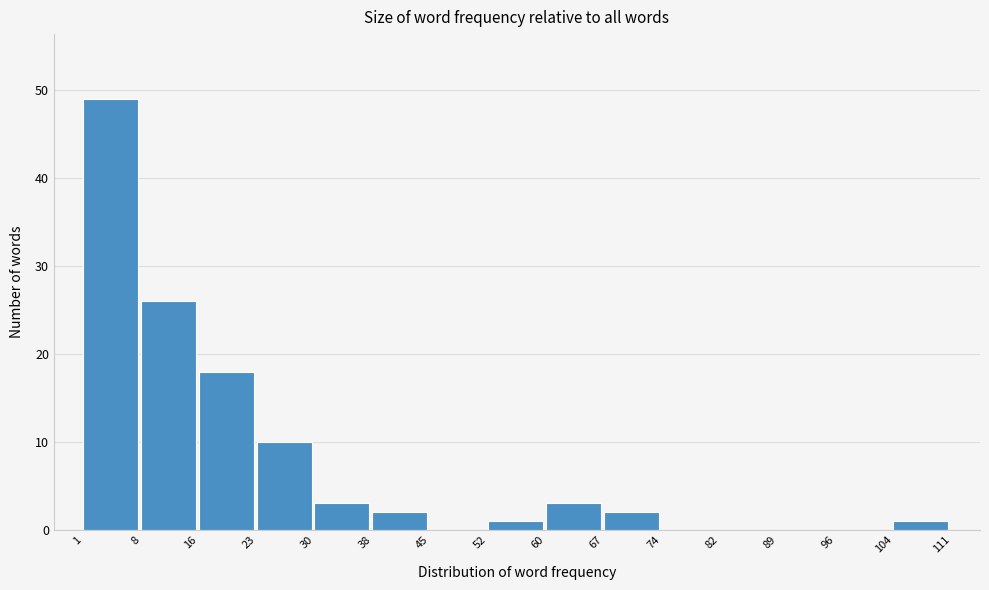

How tall is the bar that spans 16 to 23 on the x-axis? The values are not printed on the chart, so give them approximately, as read against the axis.

18